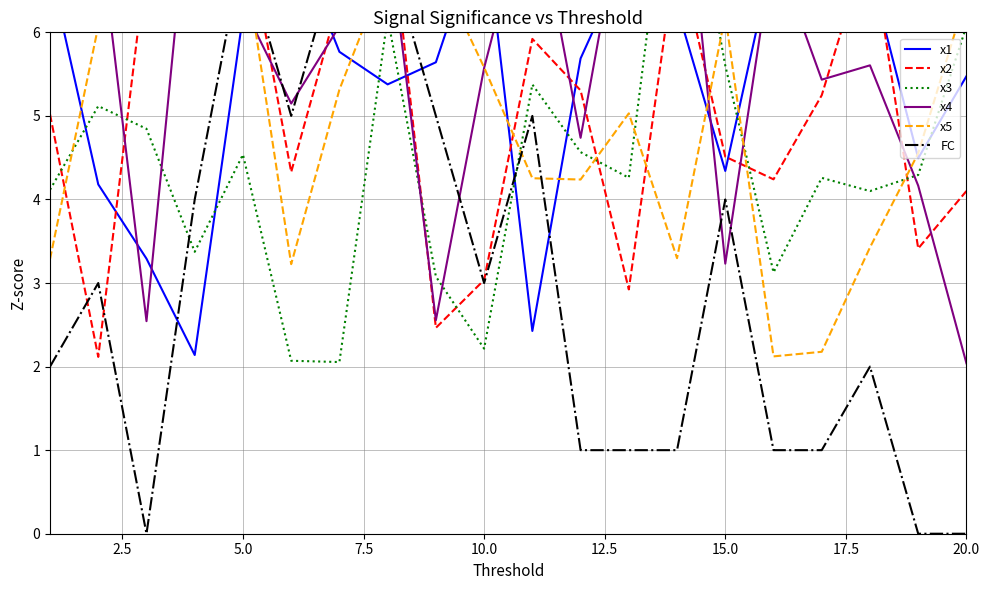

True or false: x1 and x5 cross at least once.

True